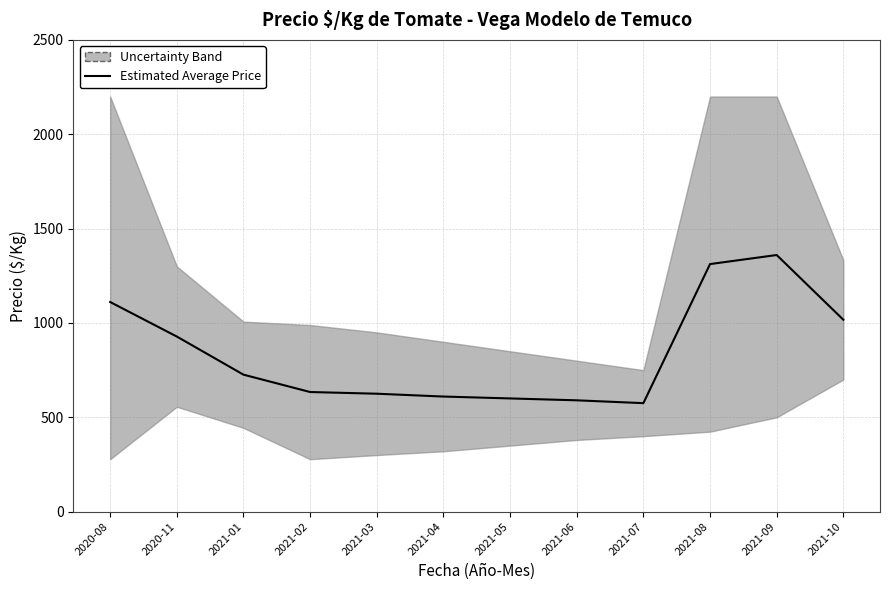

How many values exceed 726?

5